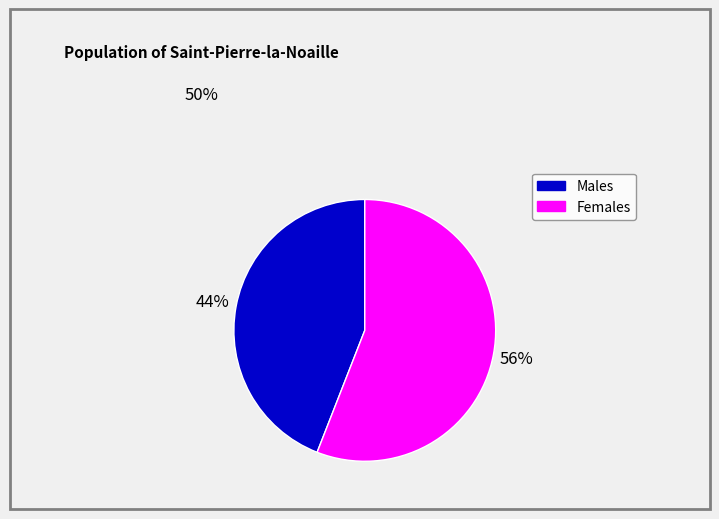

Is there a majority slice in this chart?

Yes